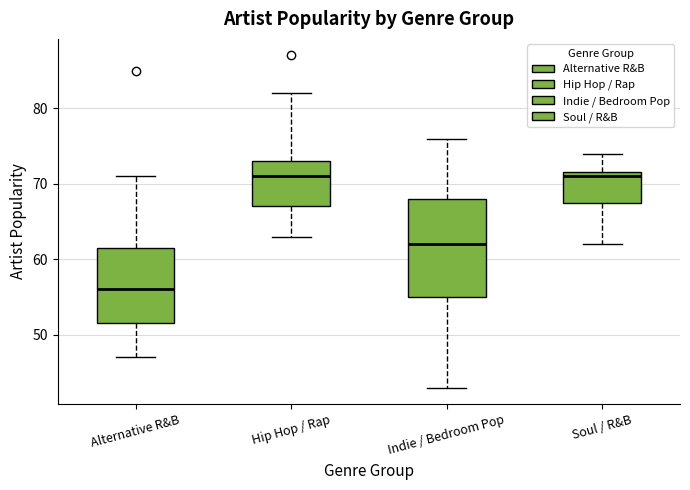

Where is the upper edge of the box for Soul / R&B on the y-axis? The values are not printed on the chart, so give them approximately, as read against the axis.

72